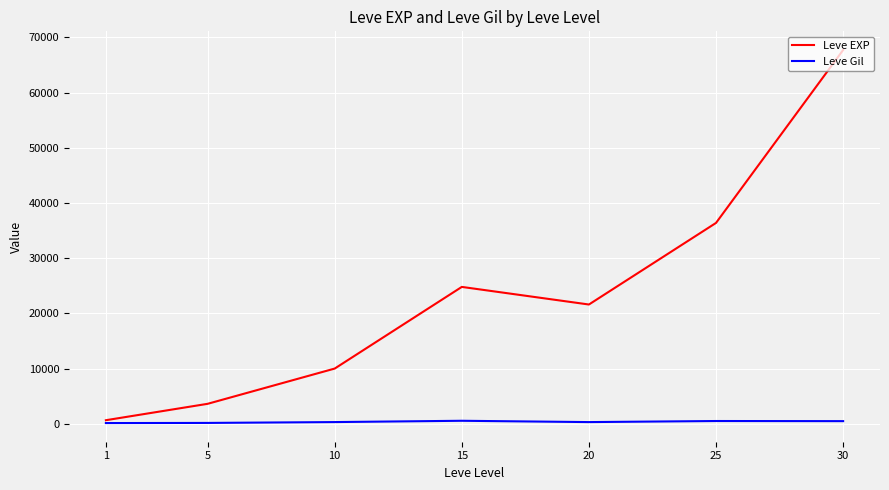

Which series changed the most between 1 and 10?

Leve EXP